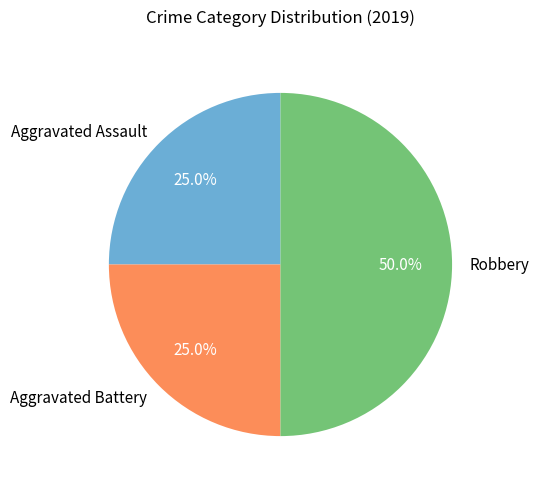

True or false: Aggravated Battery accounts for 25% of the total.

True